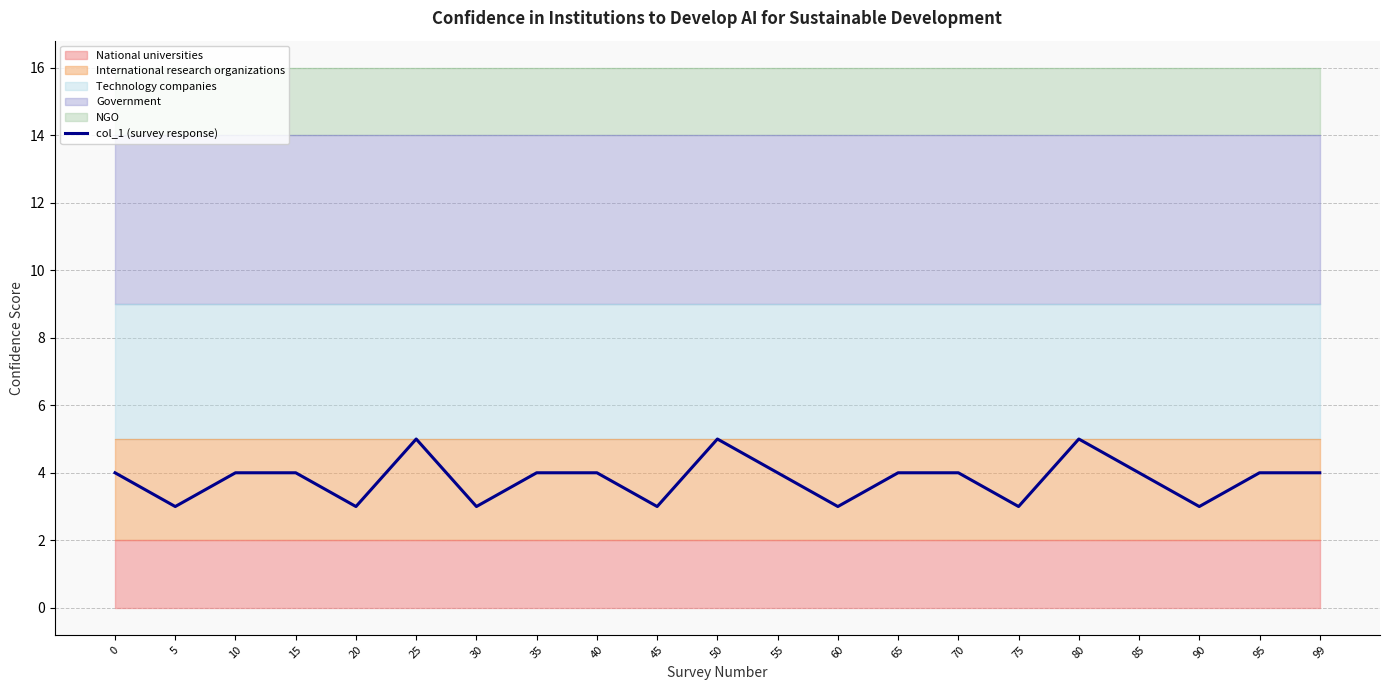

Reading left to right, what are all the values shown in this chart?

0=4	5=3	10=4	15=4	20=3	25=5	30=3	35=4	40=4	45=3	50=5	55=4	60=3	65=4	70=4	75=3	80=5	85=4	90=3	95=4	99=4